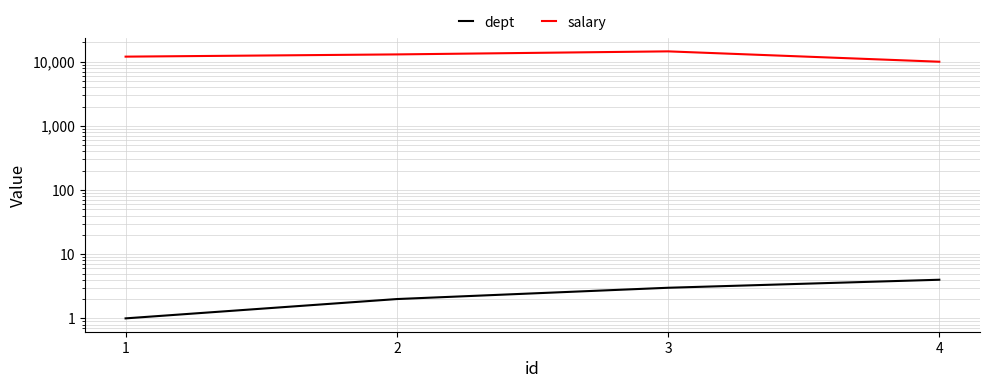

Is it true that salary equals 13000 at 2?

True